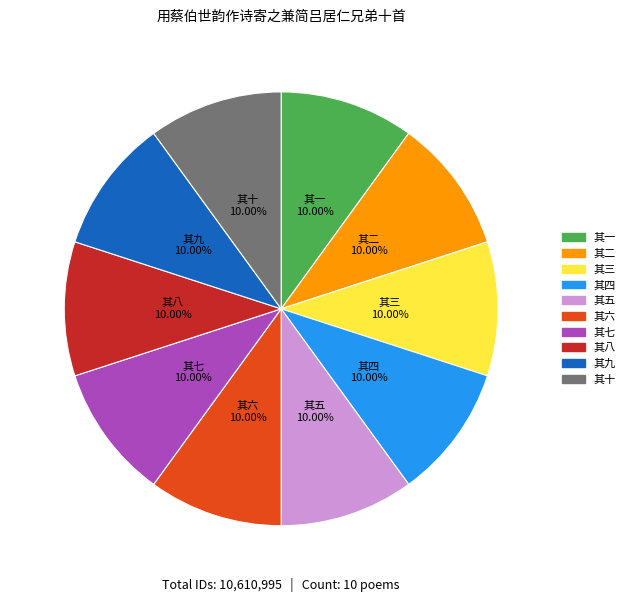

Is it true that 其七 is 2% of the pie?

False